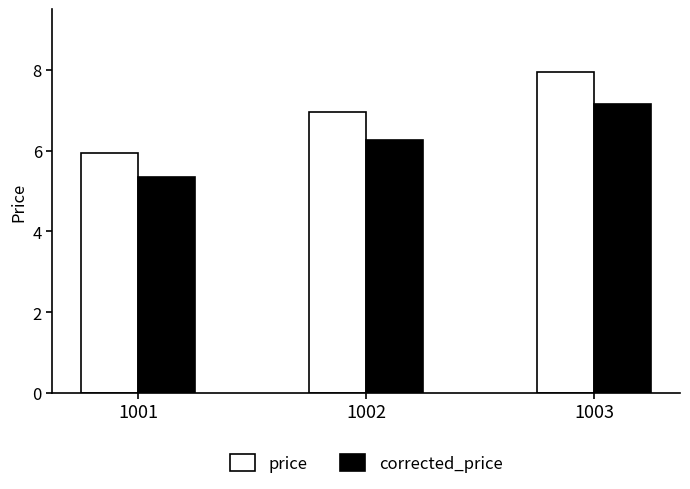

How many bars are there in total?

6